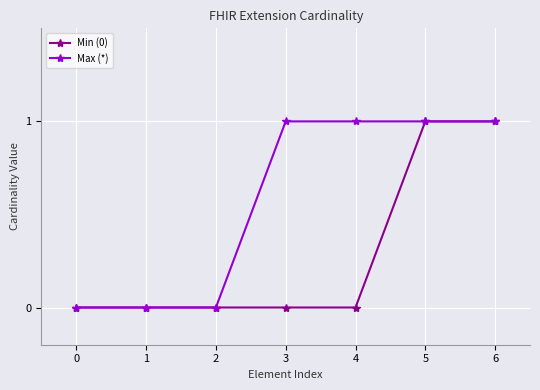

How many Min (0) values are between 0 and 1?

7